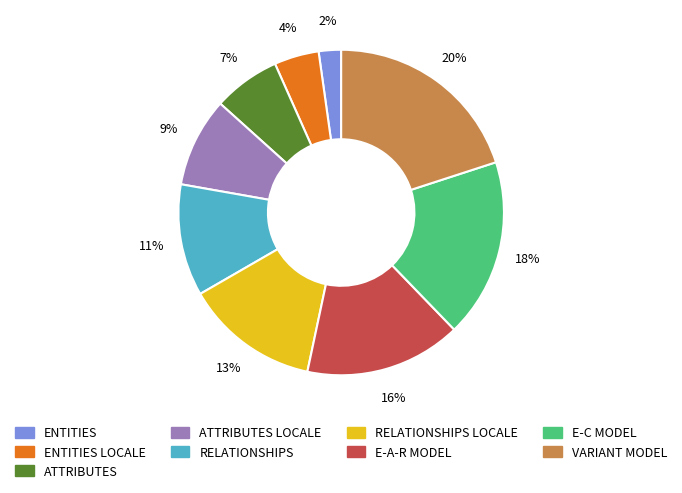

Does any single category account for the majority?

No